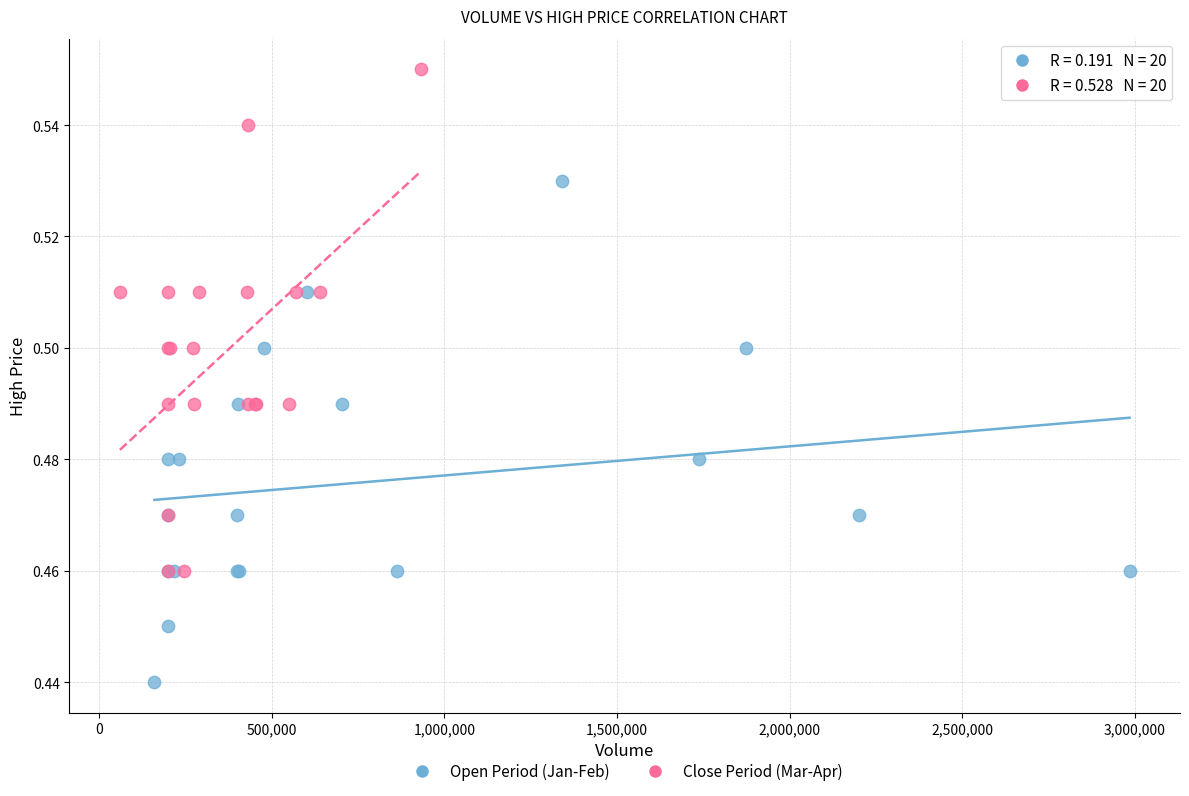

Which series contains the highest Y value?

Close Period (Mar-Apr)